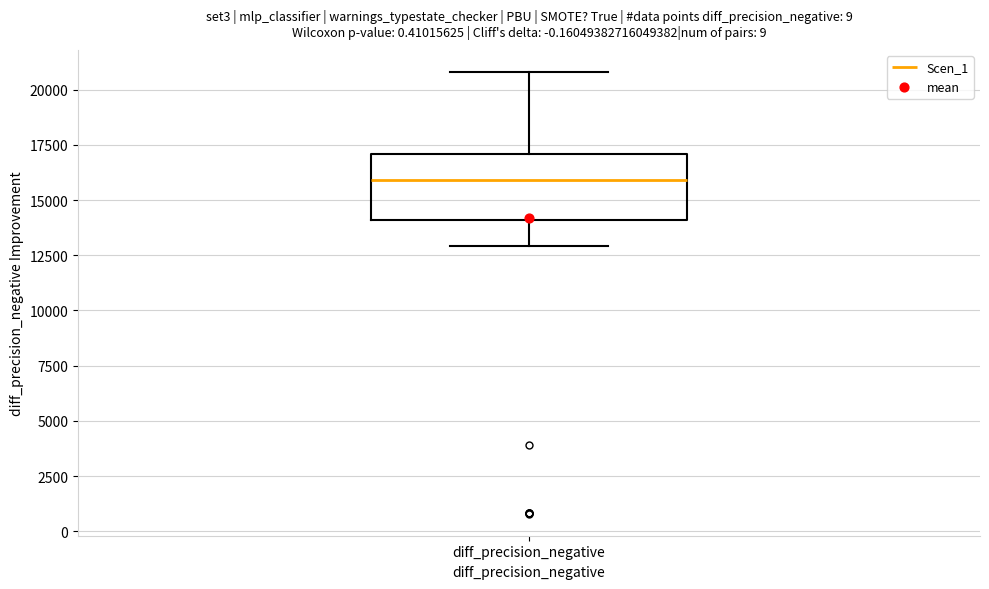

Where does the lower whisker of the box for diff_precision_negative end on the y-axis? The values are not printed on the chart, so give them approximately, as read against the axis.

13000